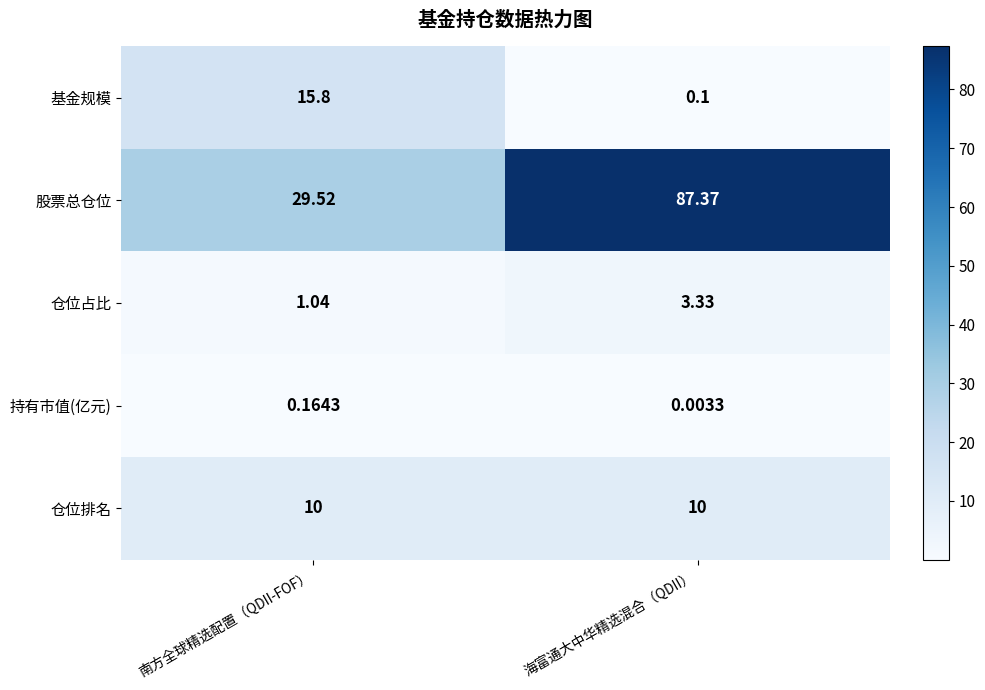

At which category does the chart reach its peak across all series?

海富通大中华精选混合（QDII）